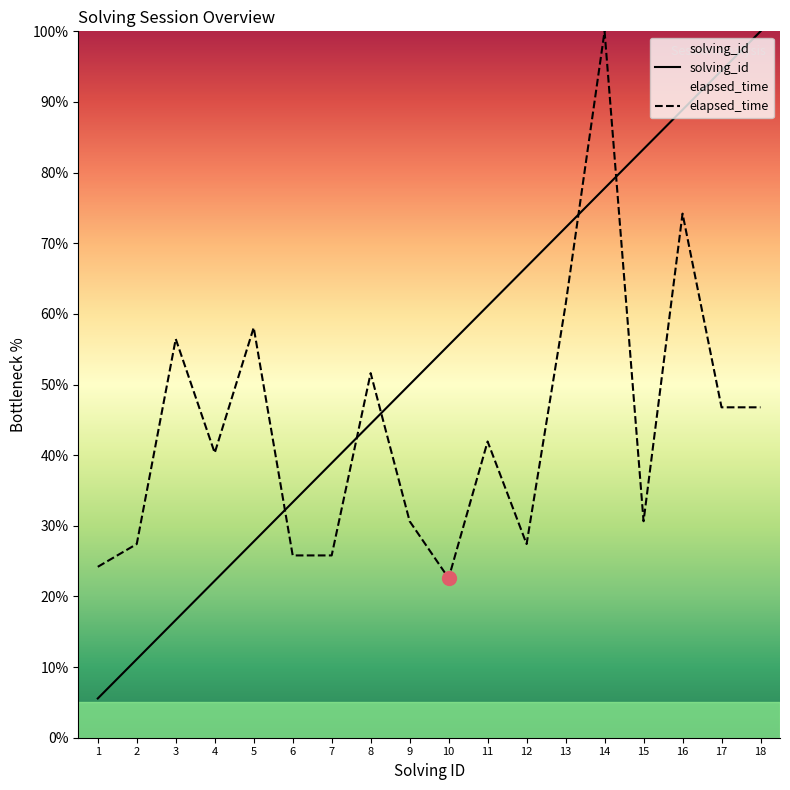

After their last crossing, which series has the higher values: elapsed_time or solving_id?

solving_id